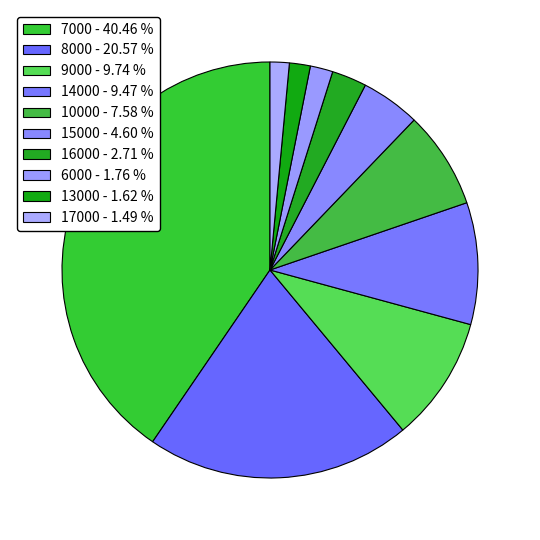

Count the number of slices in the pie.

10